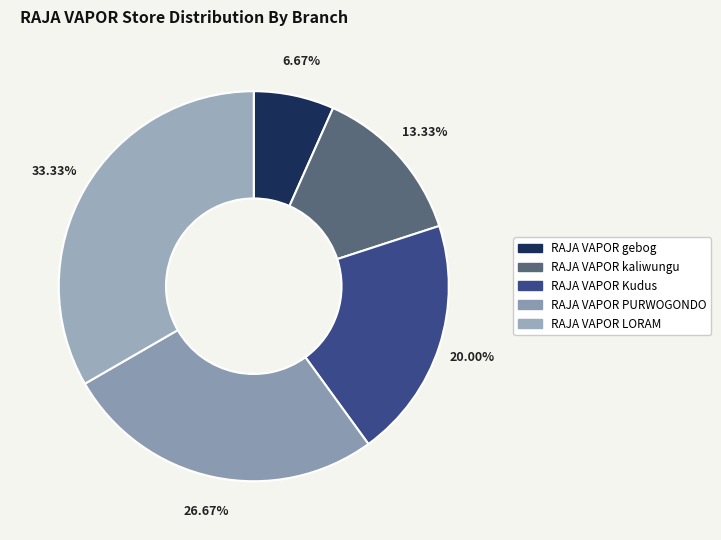

Is RAJA VAPOR Kudus the majority of the pie?

No